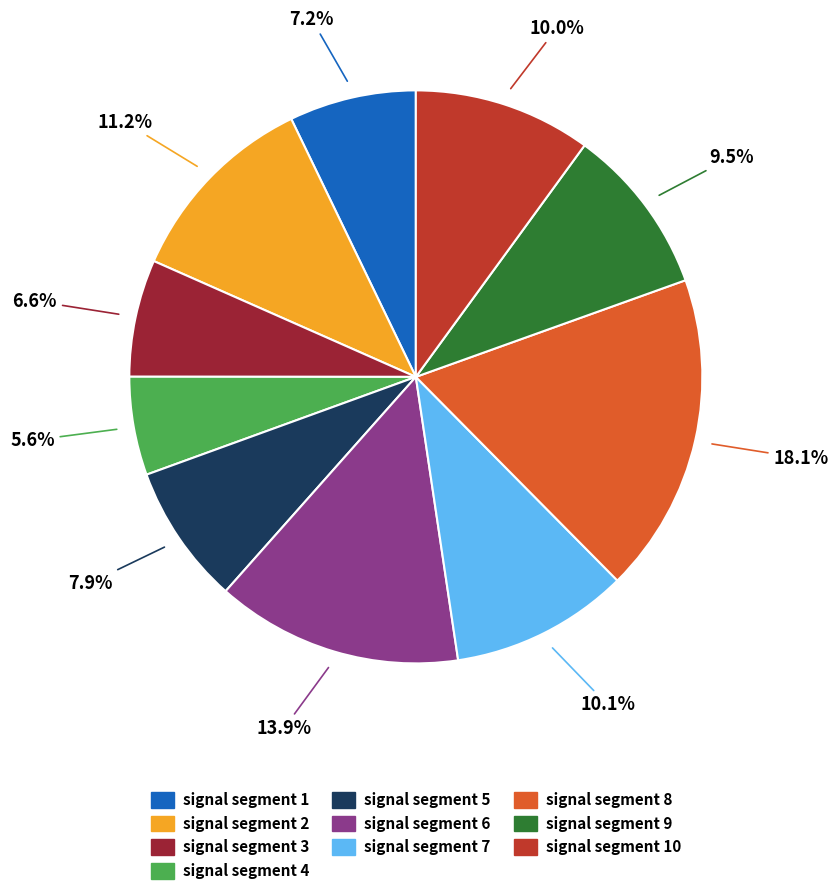

Is there any slice that represents more than half of the pie?

No